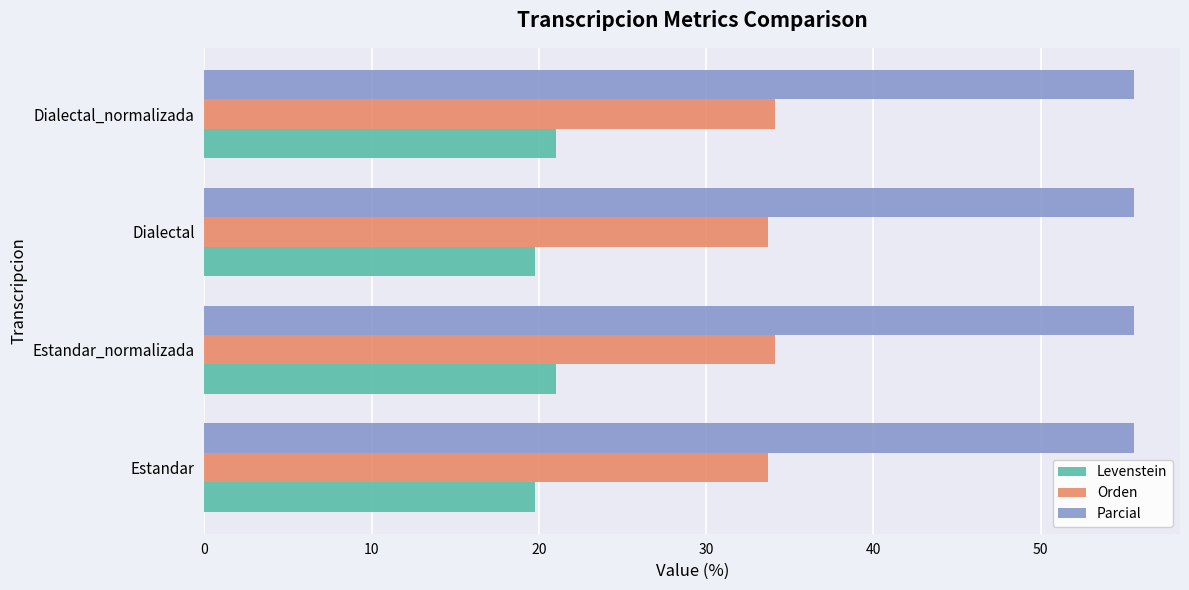

At how many categories does at least one series exceed 22?

4